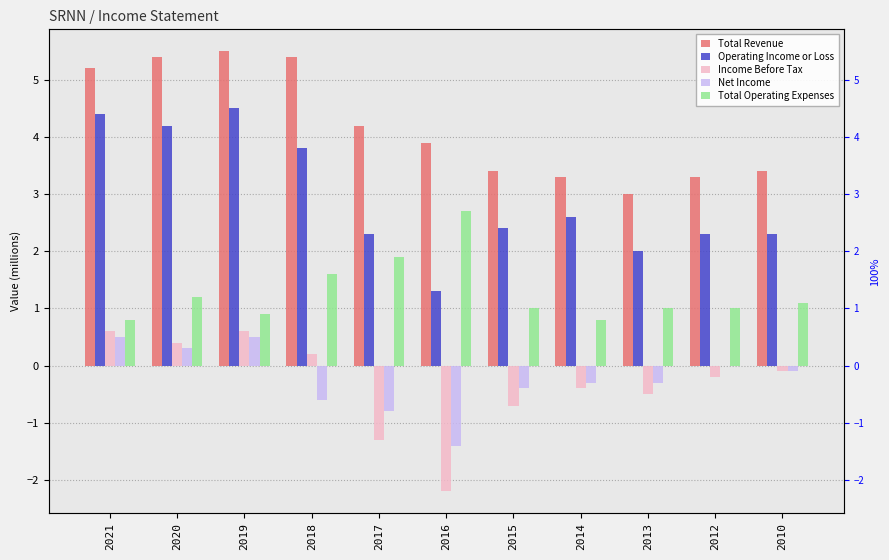

What are all the series names shown in the legend?

Total Revenue, Operating Income or Loss, Income Before Tax, Net Income, Total Operating Expenses